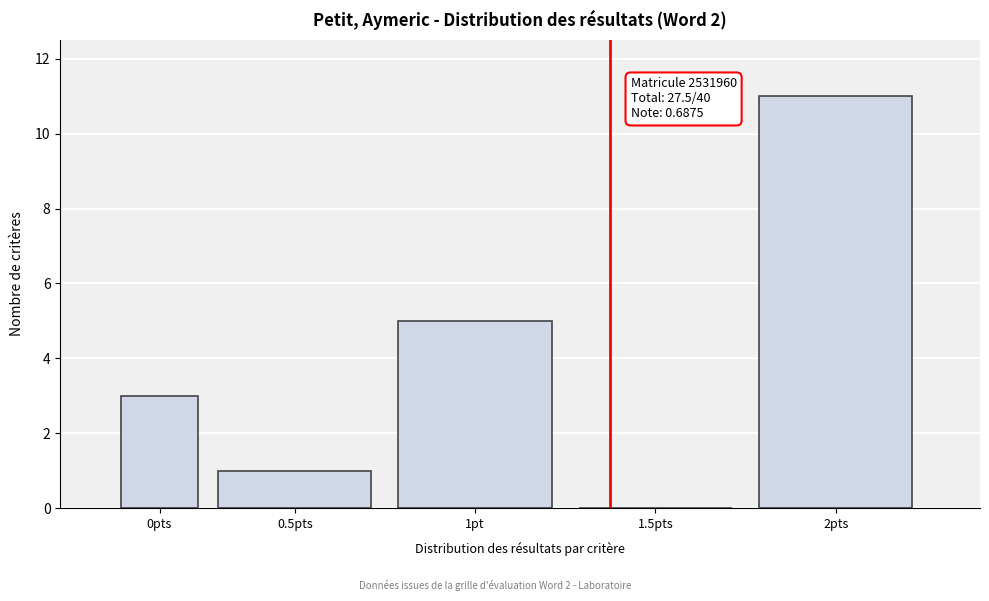

Reading left to right, transcribe all the data shown in this chart.

0pts=3	0.5pts=1	1pt=5	1.5pts=0	2pts=11